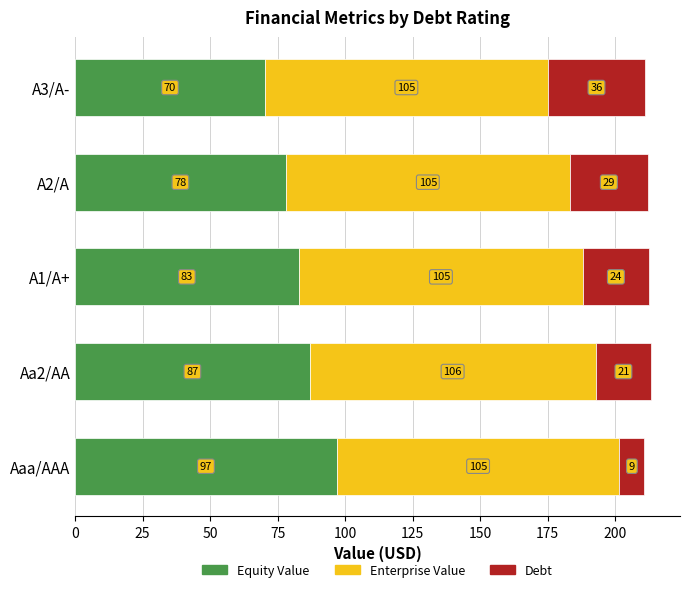

Where is Equity Value nearest to the value 83?

A1/A+